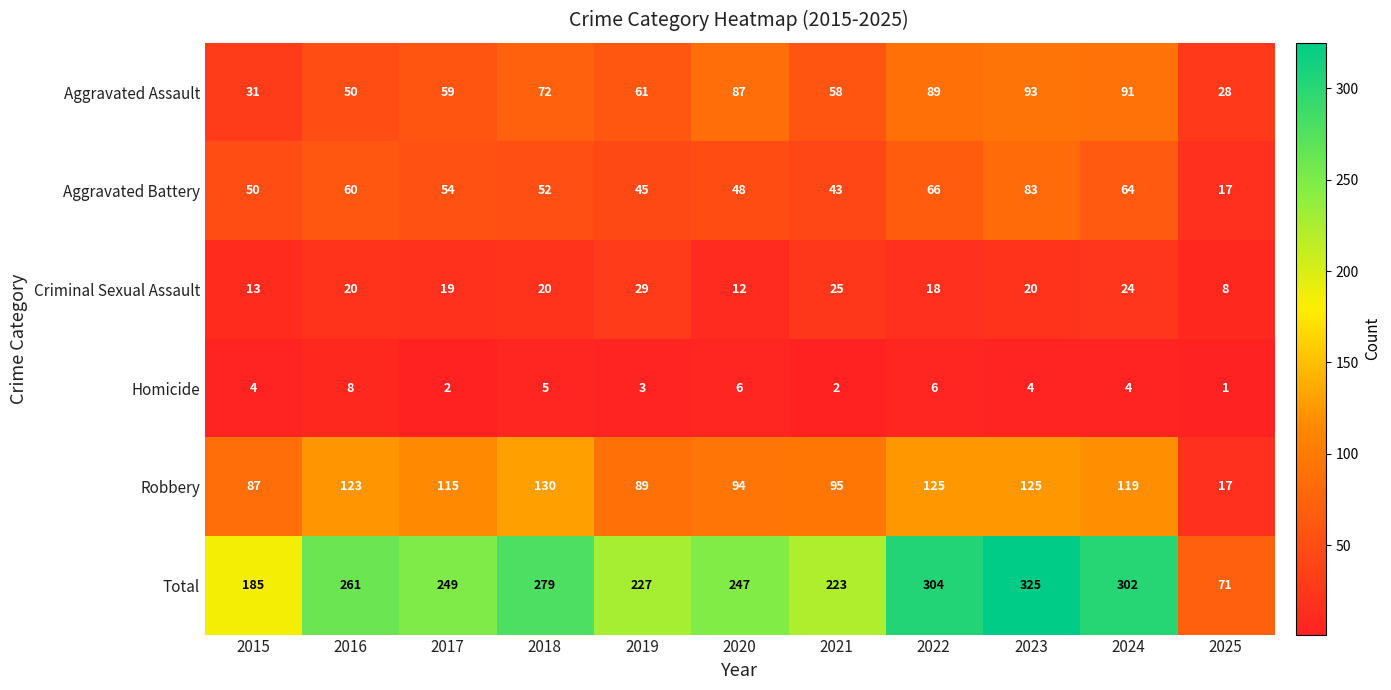

At which category is the sum across all series the highest?

2023